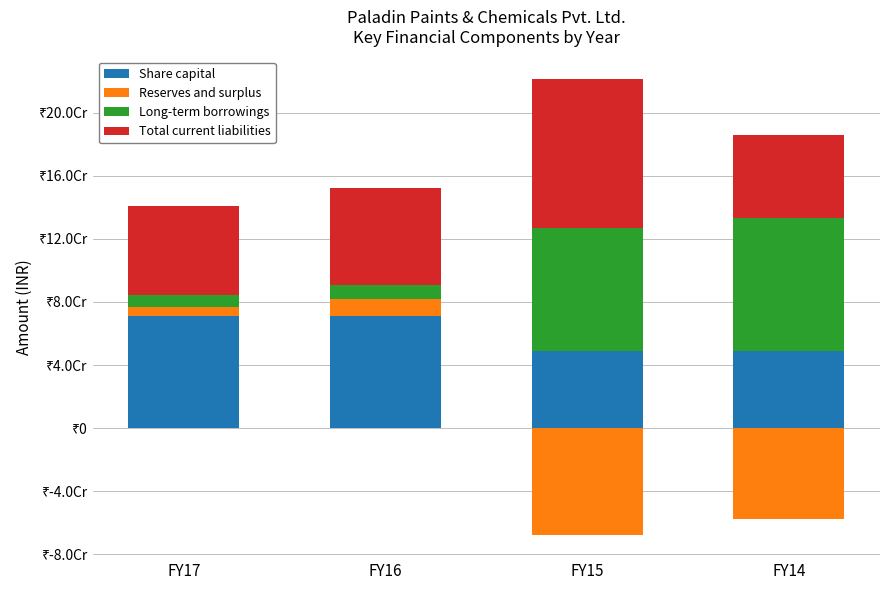

Which category has the highest value across all series?

FY15